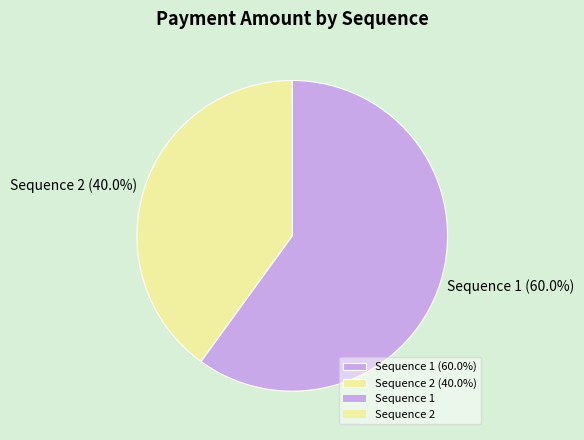

Is there a majority slice in this chart?

Yes